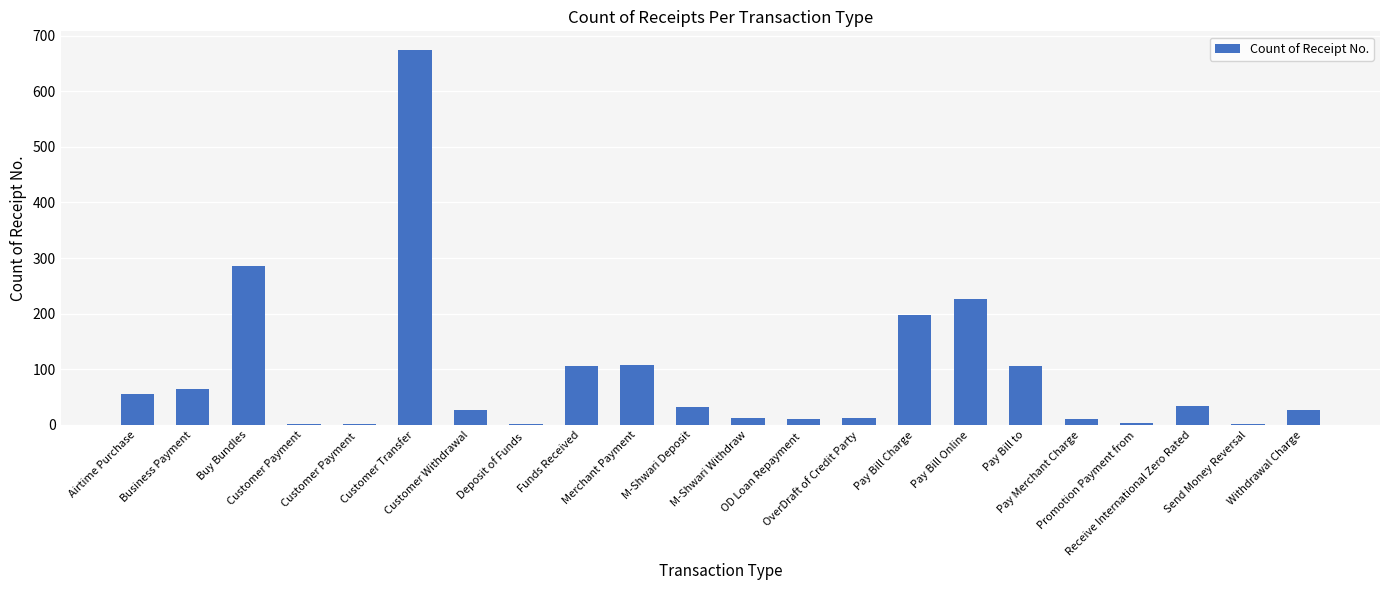

What is the sum of all values?

1998